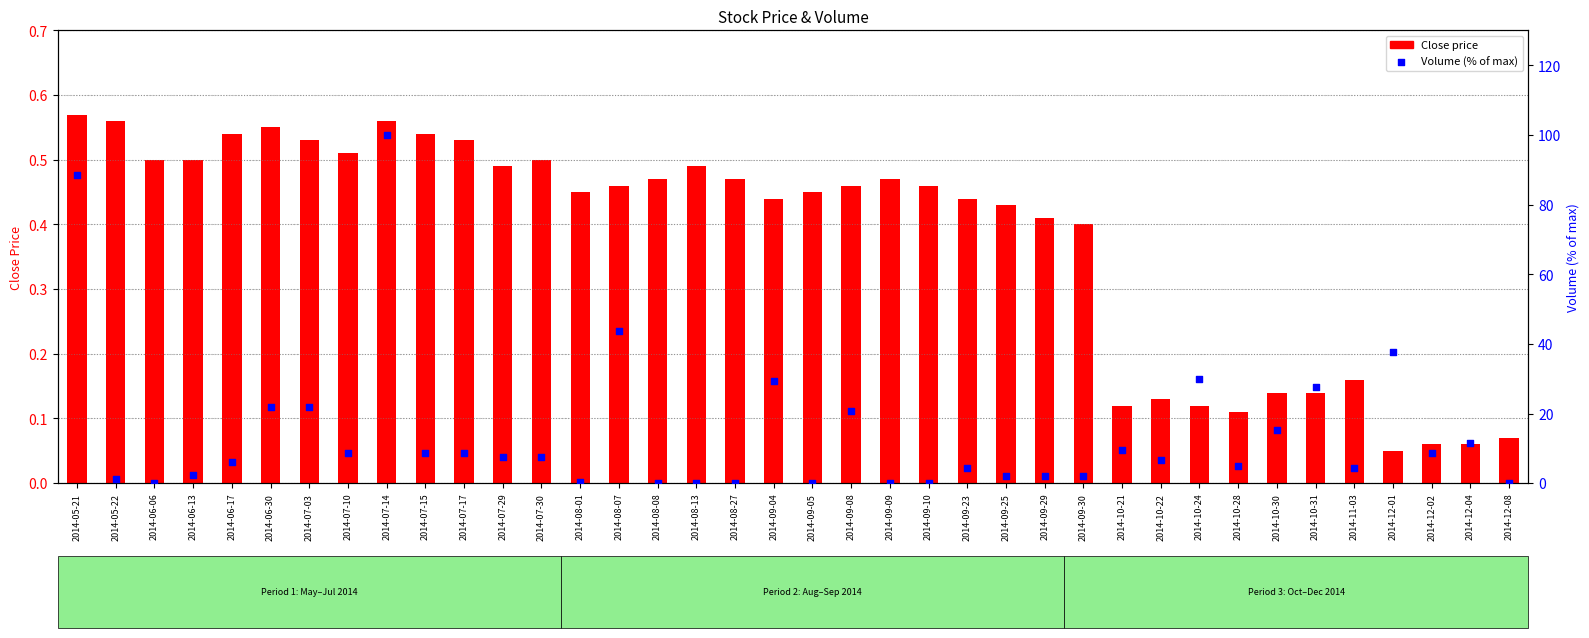

Which series has the largest total across all categories?

Volume (% of max)